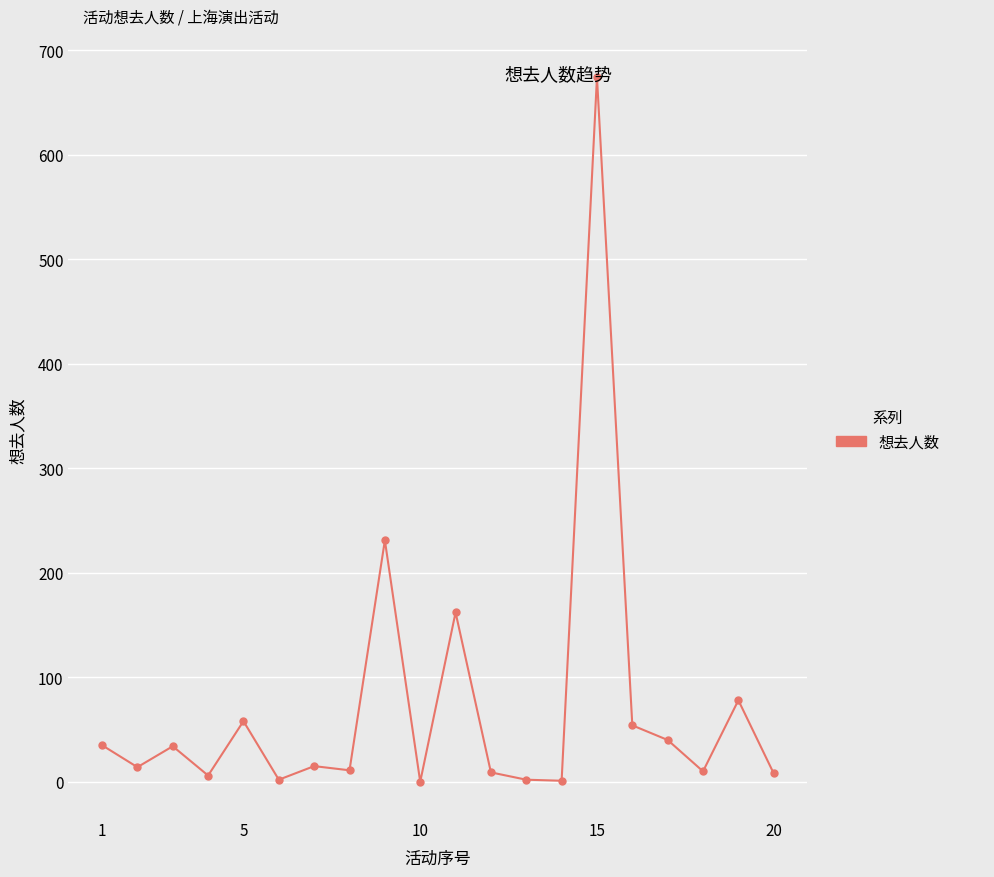

How many values are below 15?

10